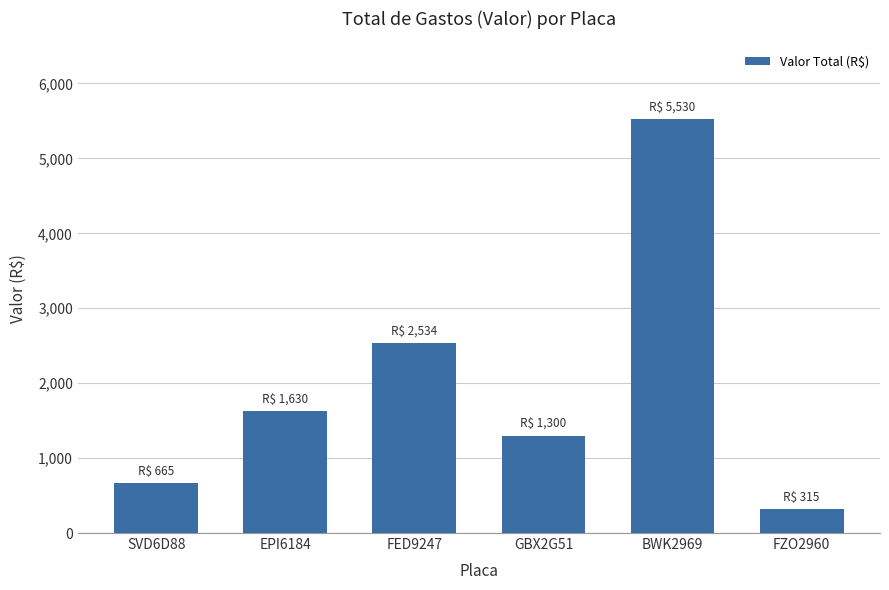

What is the average value?

1995.5